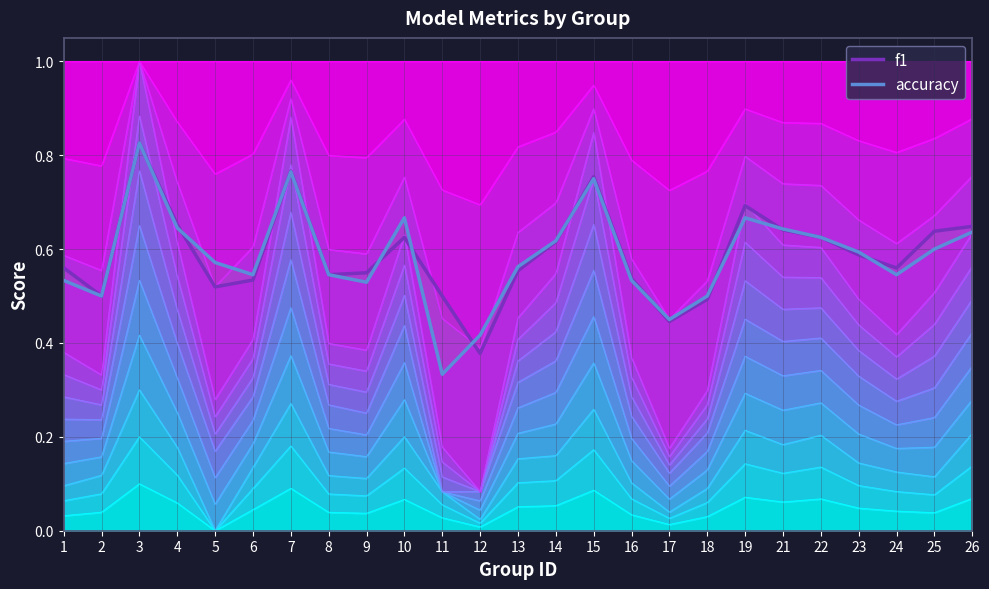

What is the difference between the maximum and minimum values in the f1 series?

0.4